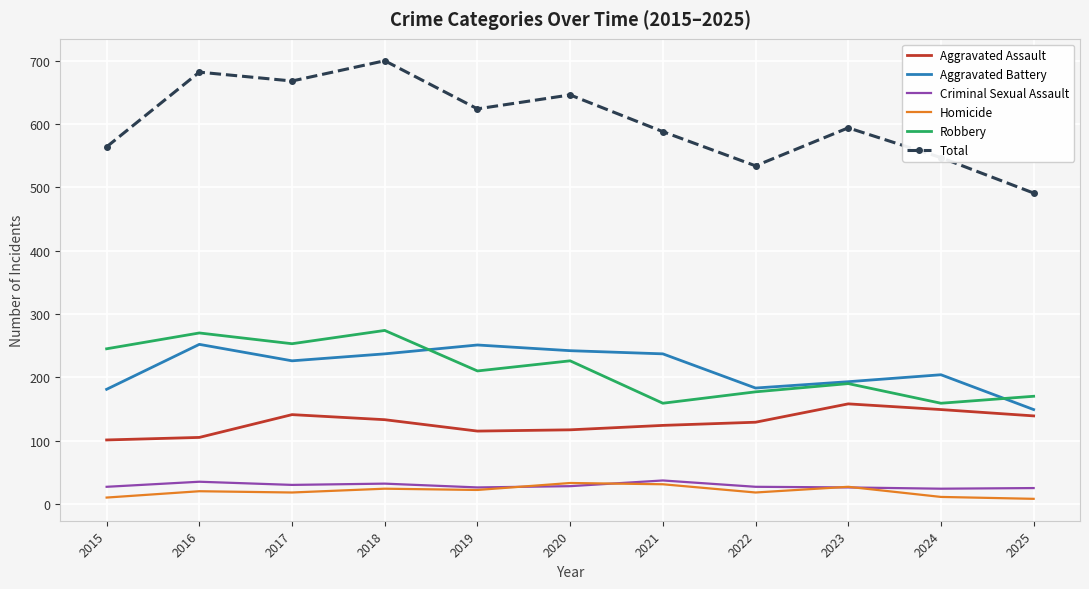

Which series has the largest range (max minus min)?

Total